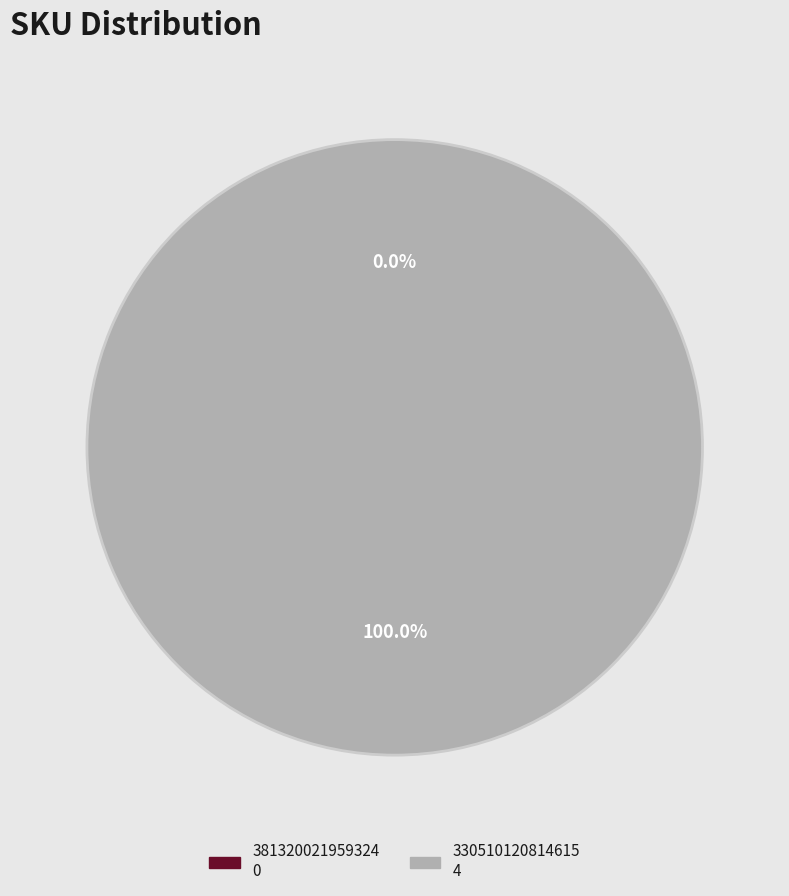

Is there any slice that represents more than half of the pie?

Yes